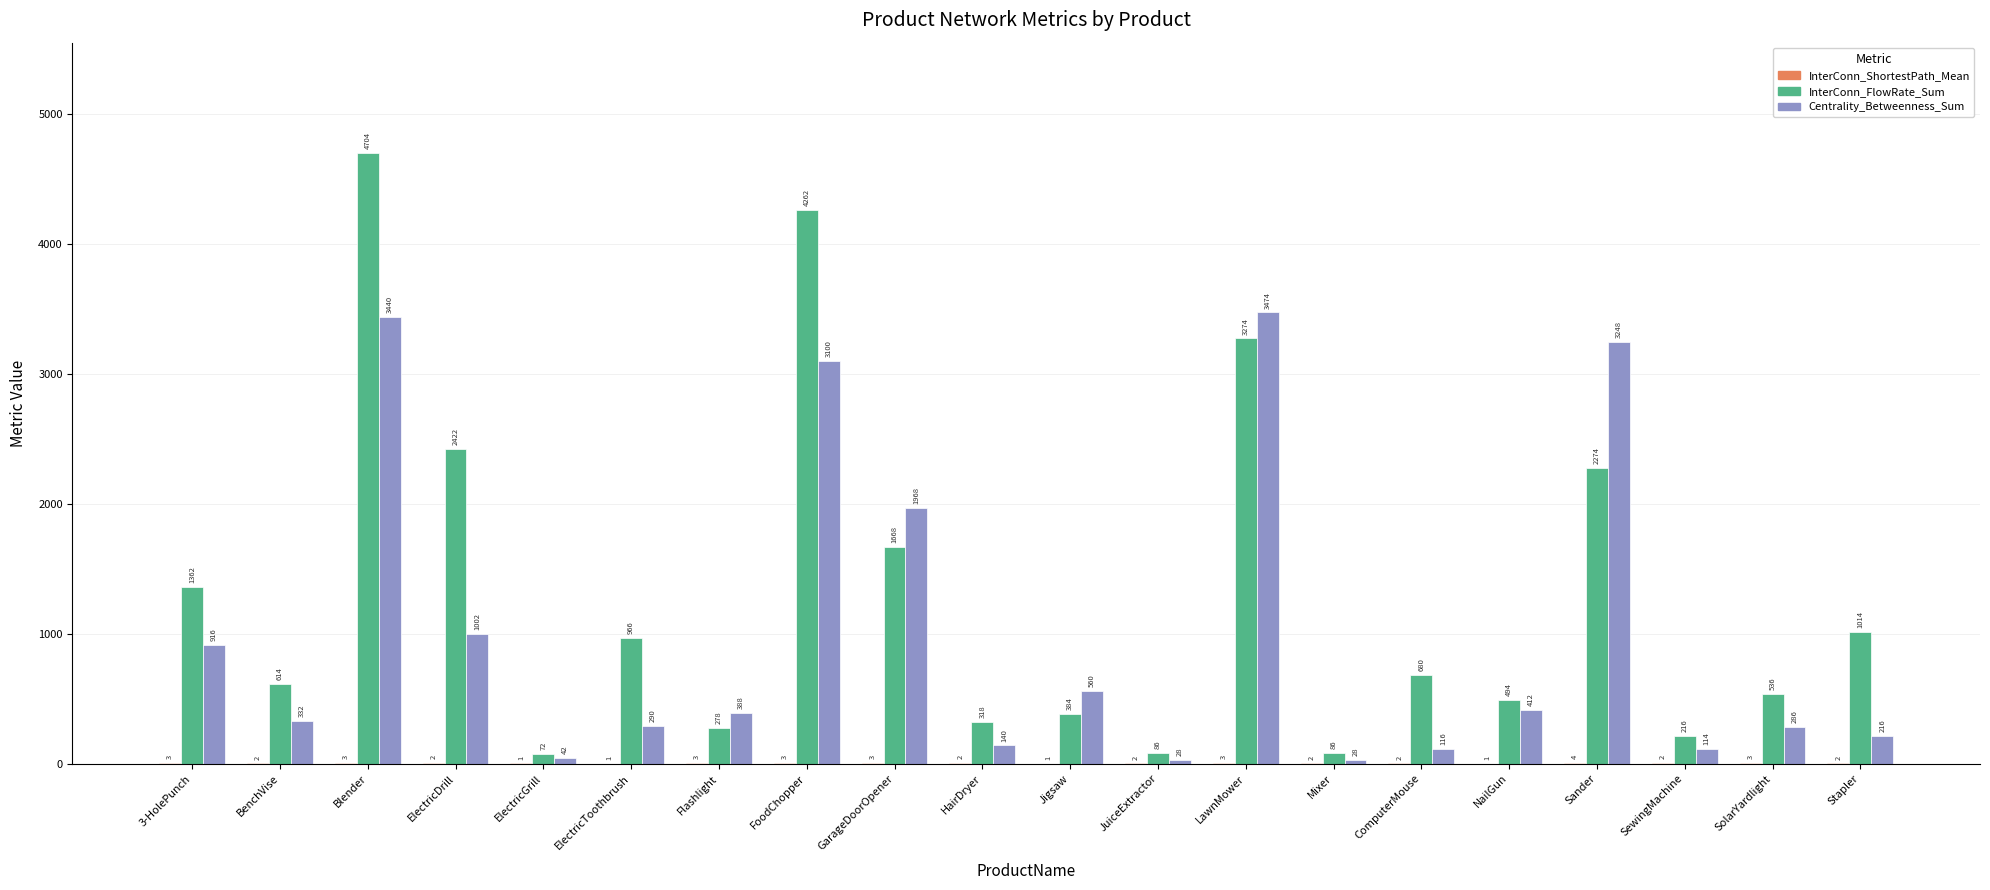

What is the sum of the InterConn_FlowRate_Sum values at ElectricGrill and Blender?

4776.0